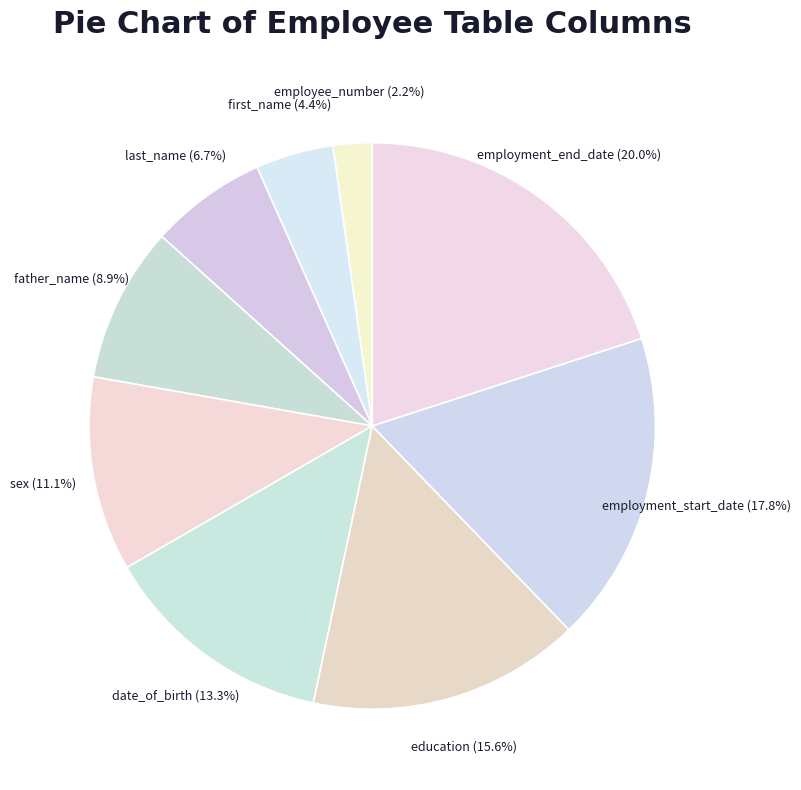

Rank the categories by value from highest to lowest.

employment_end_date, employment_start_date, education, date_of_birth, sex, father_name, last_name, first_name, employee_number